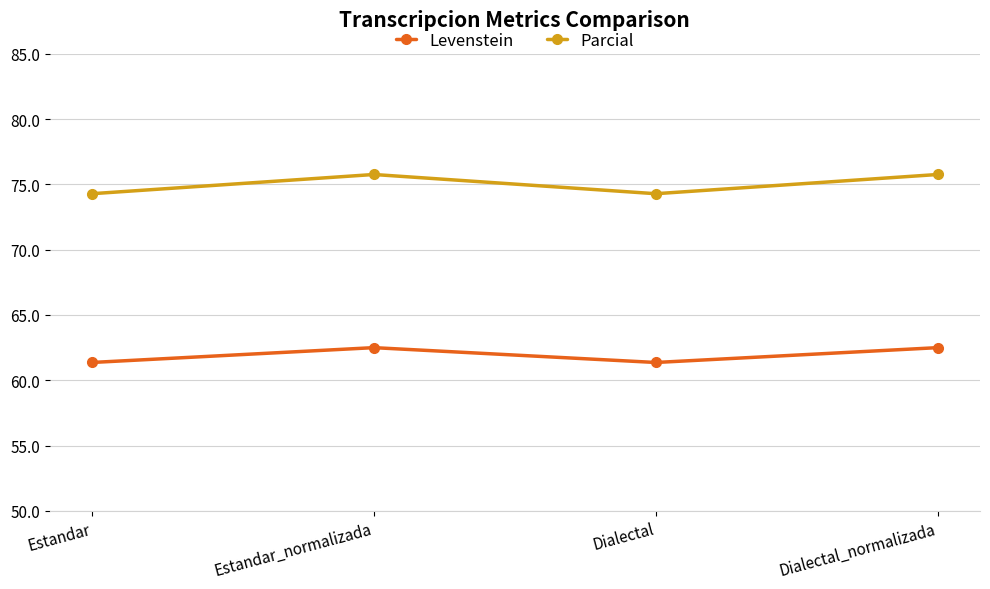

How many distinct data groups are displayed?

2